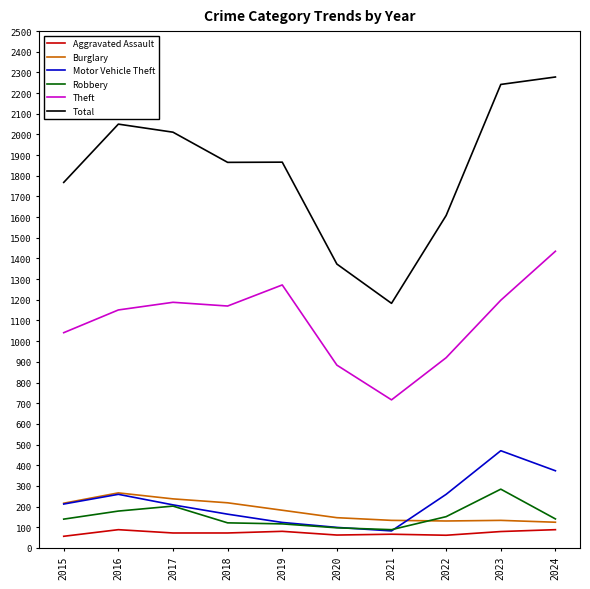

True or false: Robbery and Theft intersect in this chart.

False